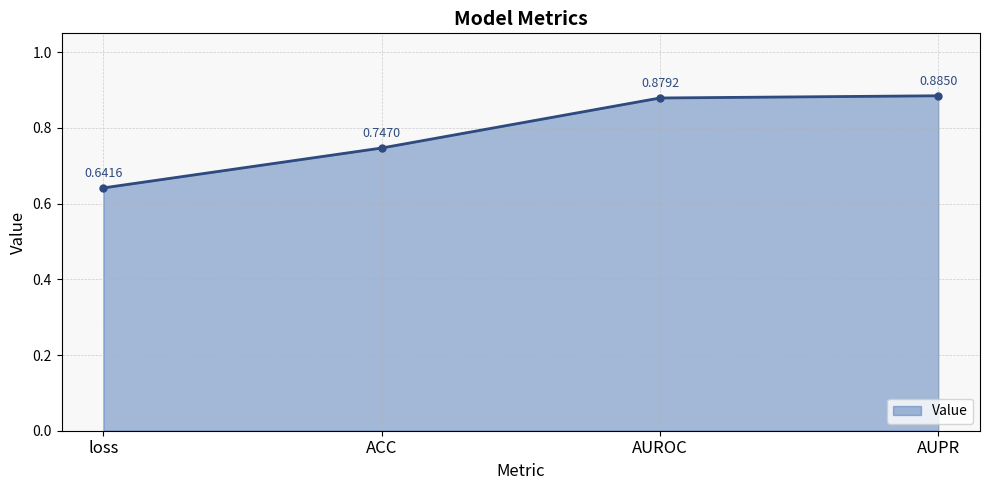

Which category has the lowest value across all series?

loss